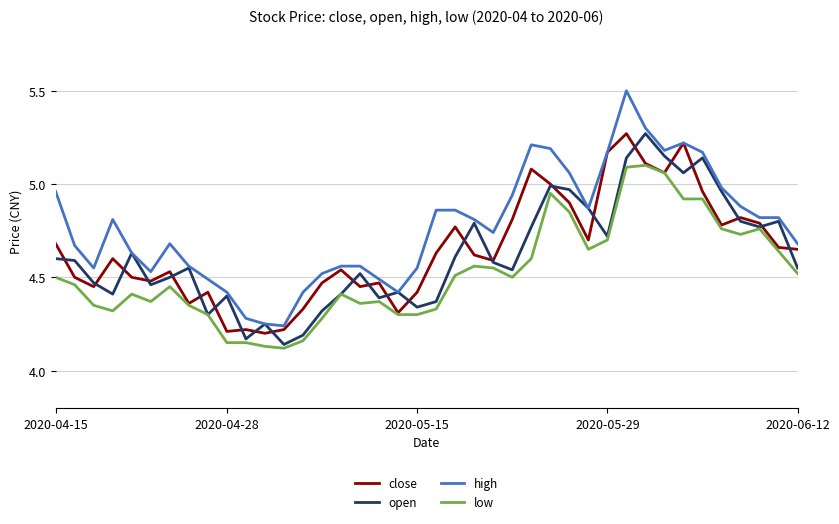

Which series has the largest total across all categories?

high